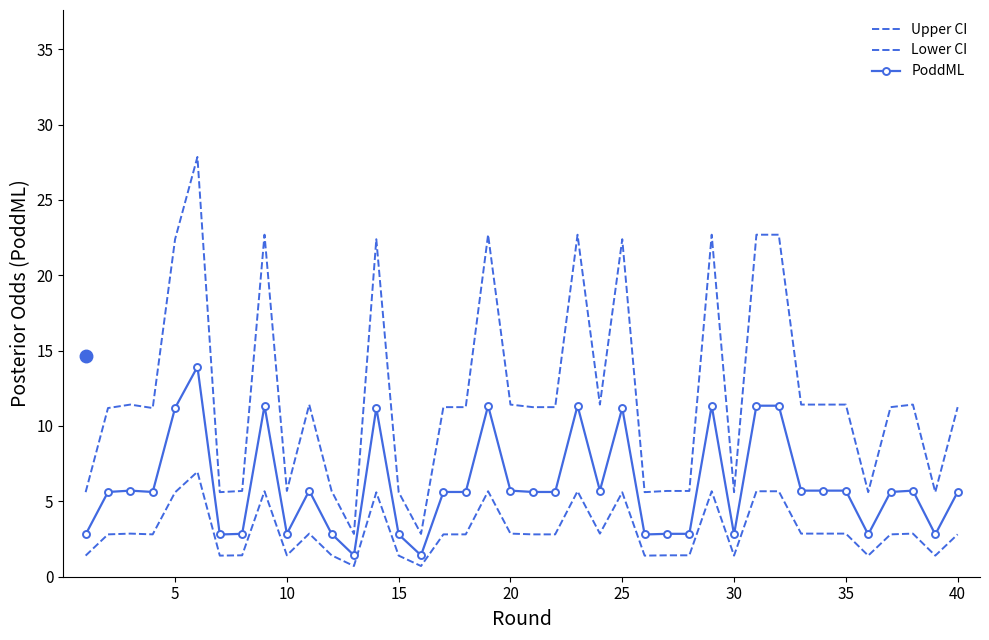

Reading left to right, extract all data points from this chart.

Upper CI: 5.6	11.2	11.4	11.2	22.4	27.9	5.6	5.7	22.7	5.7	11.4	5.7	2.8	22.4	5.6	2.8	11.2	11.2	22.7	11.4	11.2	11.2	22.7	11.4	22.4	5.6	5.7	5.7	22.7	5.6	22.7	22.7	11.4	11.4	11.4	5.6	11.2	11.4	5.6	11.2
Lower CI: 1.4	2.8	2.9	2.8	5.6	7.0	1.4	1.4	5.7	1.4	2.9	1.4	0.7	5.6	1.4	0.7	2.8	2.8	5.7	2.9	2.8	2.8	5.7	2.9	5.6	1.4	1.4	1.4	5.7	1.4	5.7	5.7	2.9	2.9	2.9	1.4	2.8	2.9	1.4	2.8
PoddML: 2.8	5.6	5.7	5.6	11.2	13.9	2.8	2.8	11.3	2.8	5.7	2.8	1.4	11.2	2.8	1.4	5.6	5.6	11.3	5.7	5.6	5.6	11.3	5.7	11.2	2.8	2.8	2.8	11.3	2.8	11.3	11.3	5.7	5.7	5.7	2.8	5.6	5.7	2.8	5.6